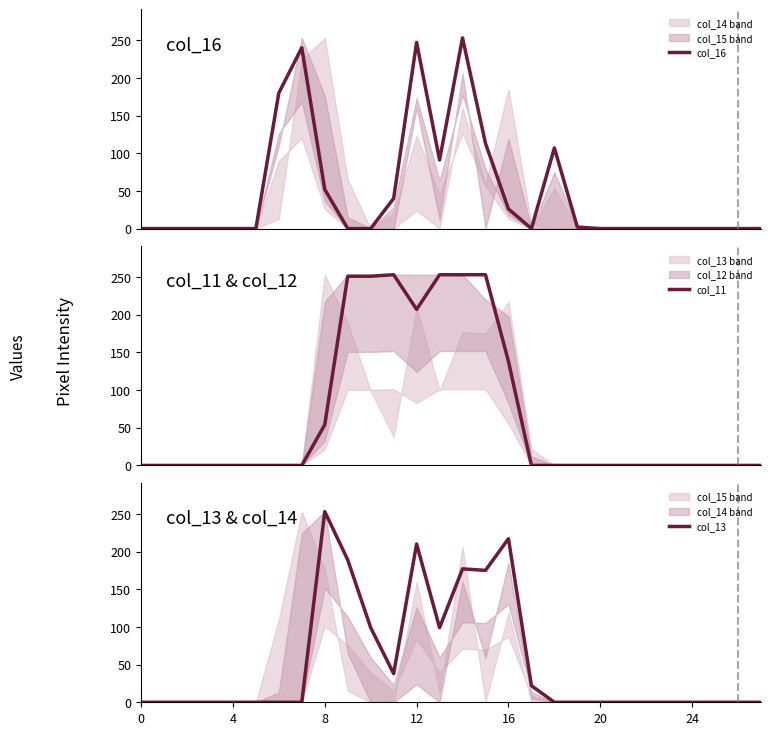

Does the chart have visible grid lines?

No